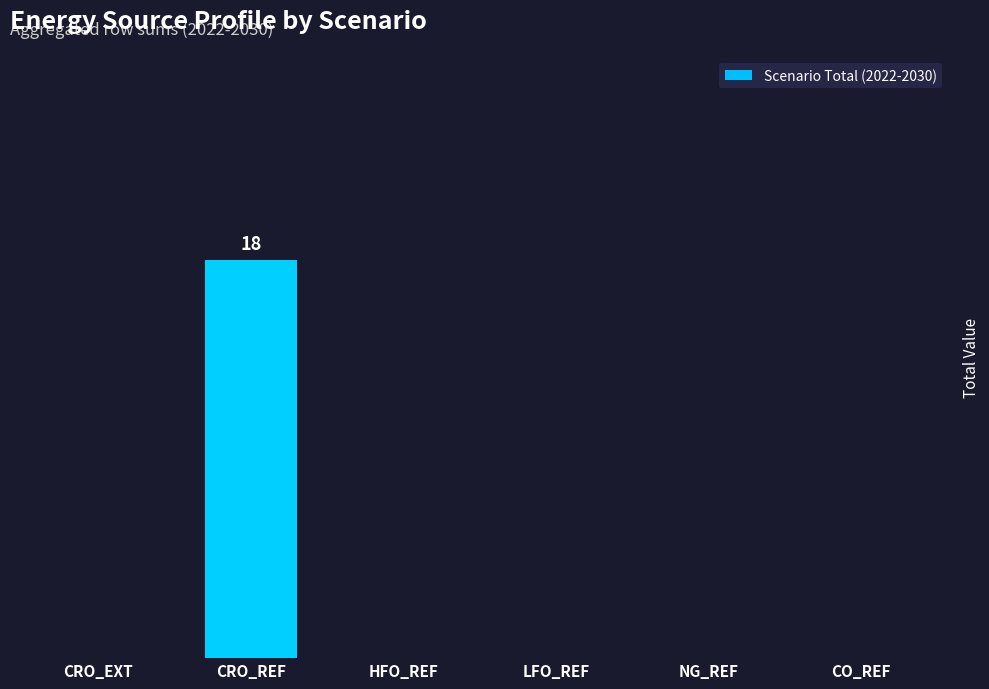

Are the bars horizontal?

No